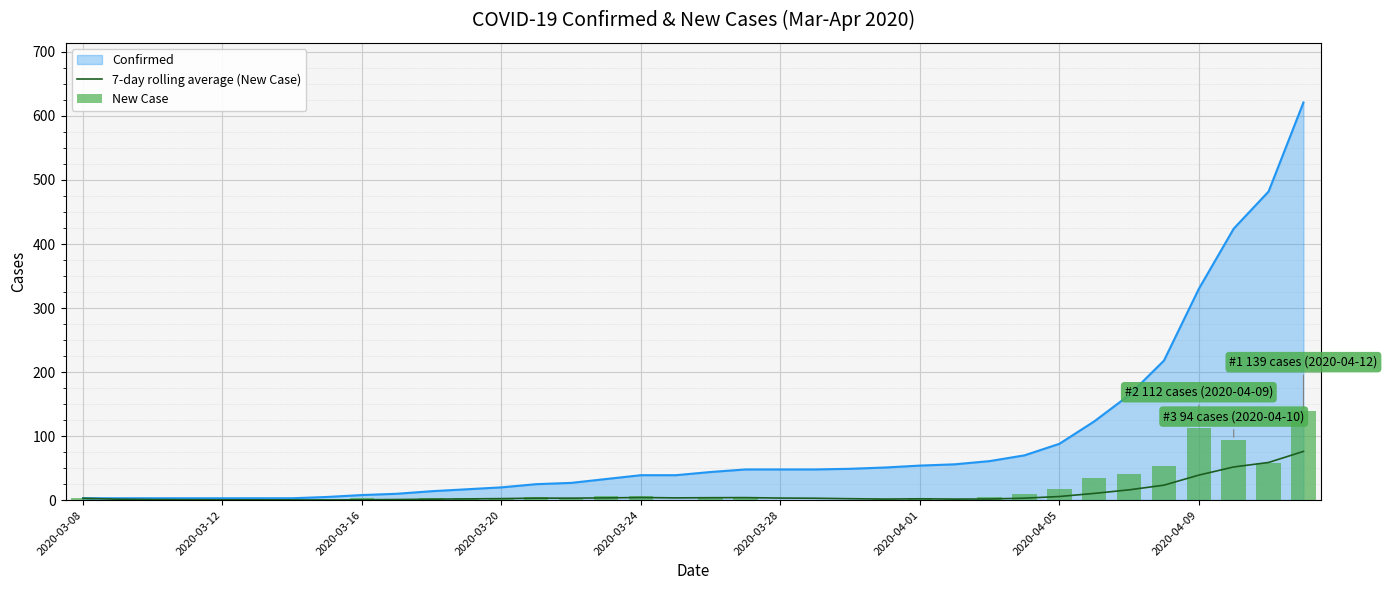

What is the highest value of the Confirmed series?

621.0